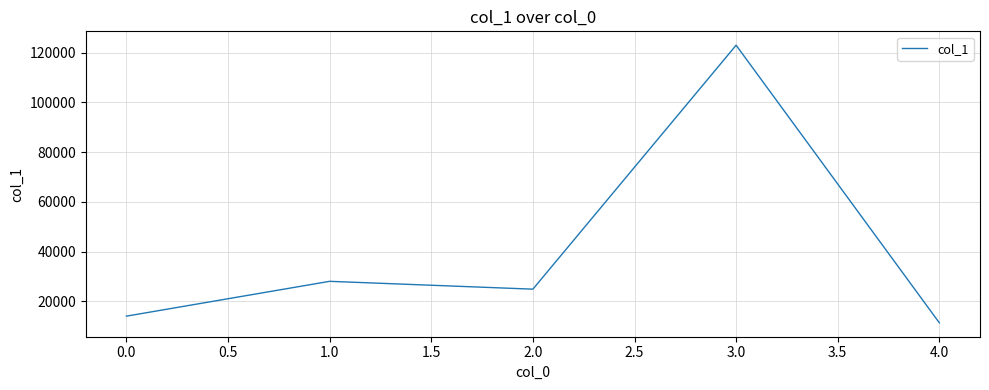

Is it true that the value at 3.0 is 122950?

True